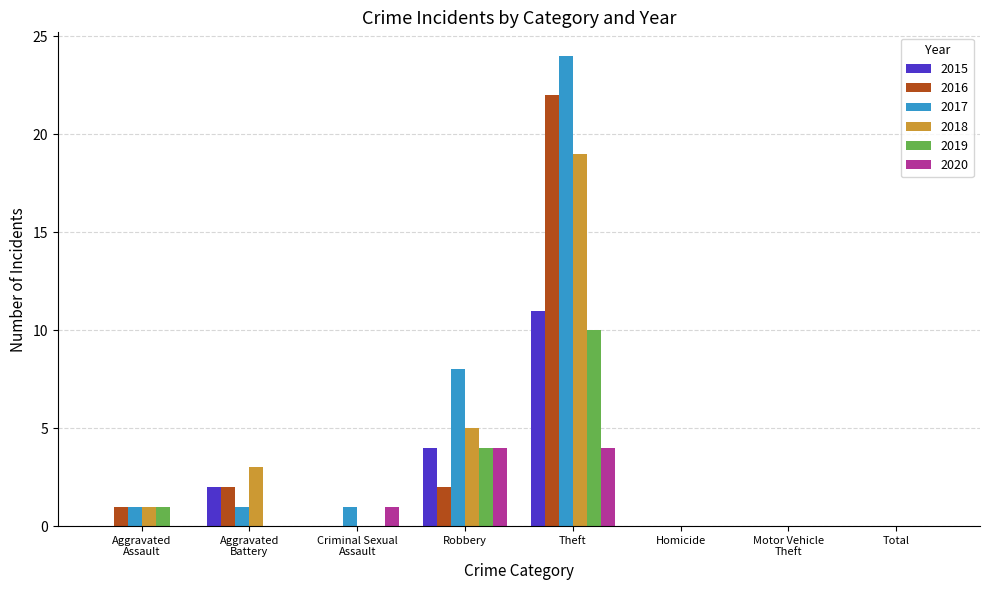

At which category is the sum across all series the highest?

Theft